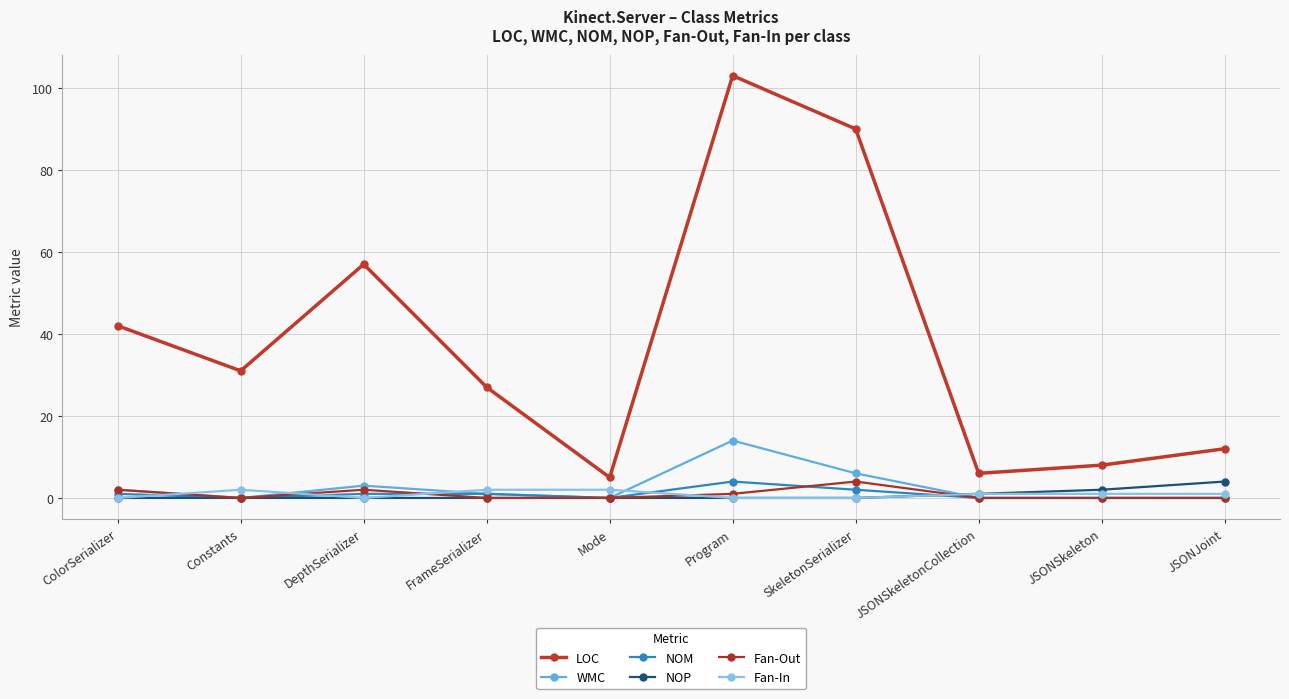

Which category has the highest value across all series?

Program